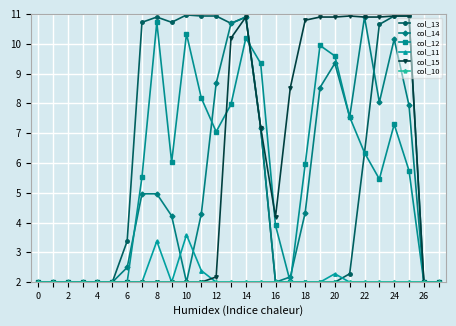

What is the maximum value shown in the chart?

11.0